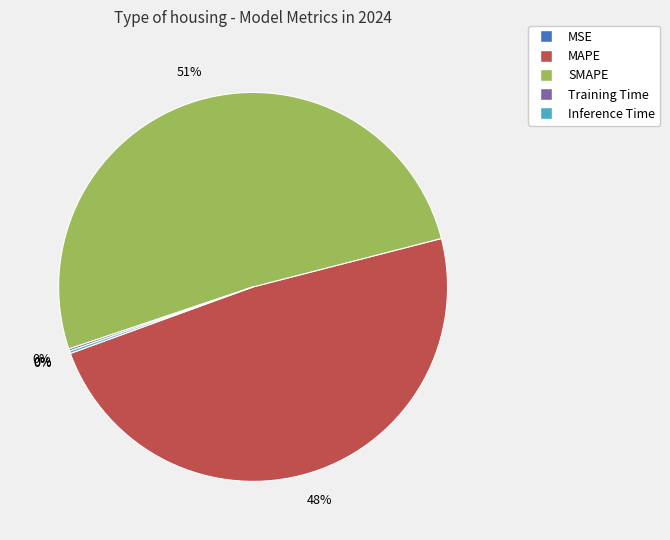

To the nearest percent, what is the average slice percentage?

20%